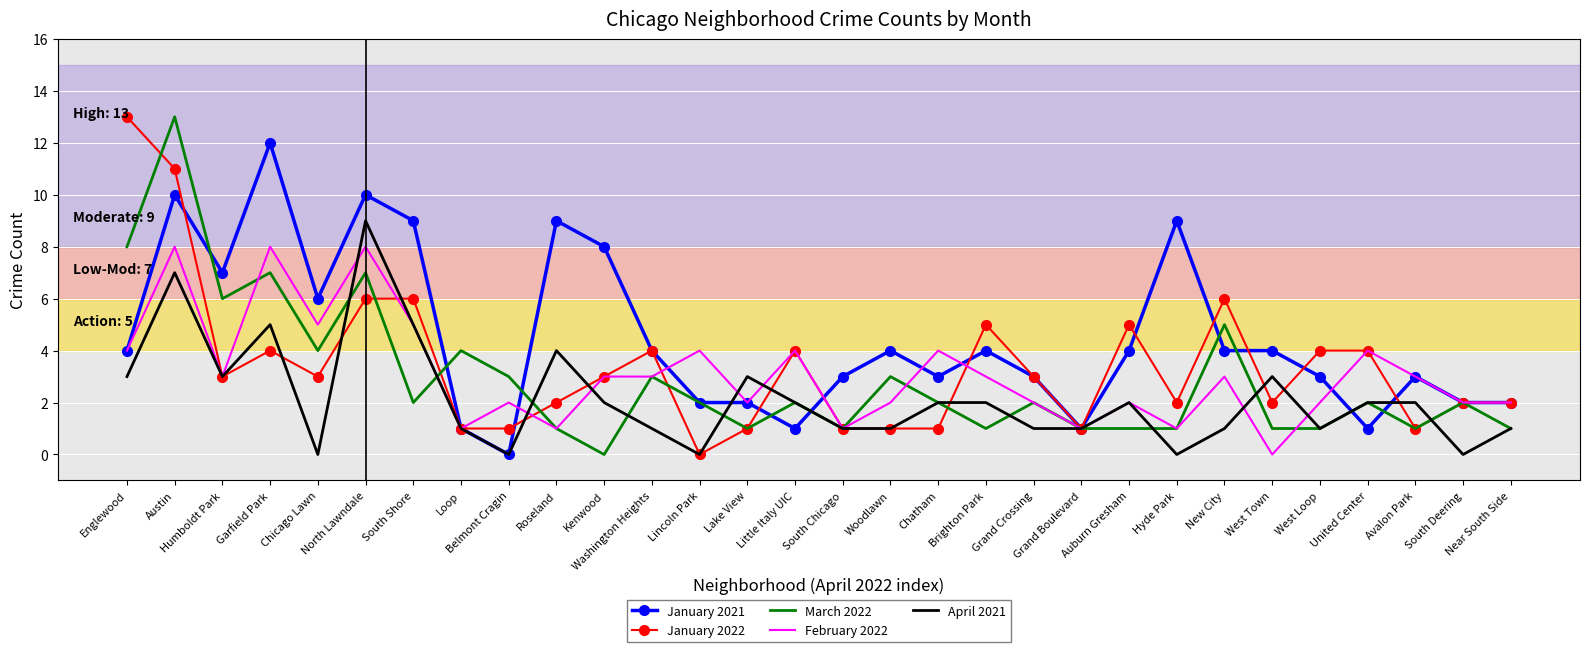

Which series has the largest total across all categories?

January 2021